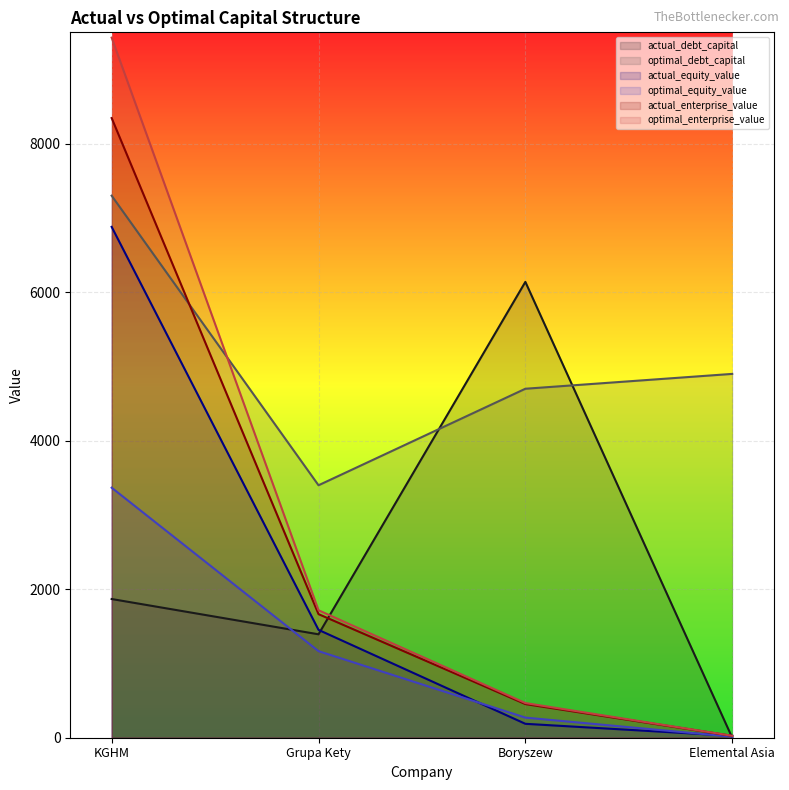

Which series has the largest total across all categories?

optimal_debt_capital